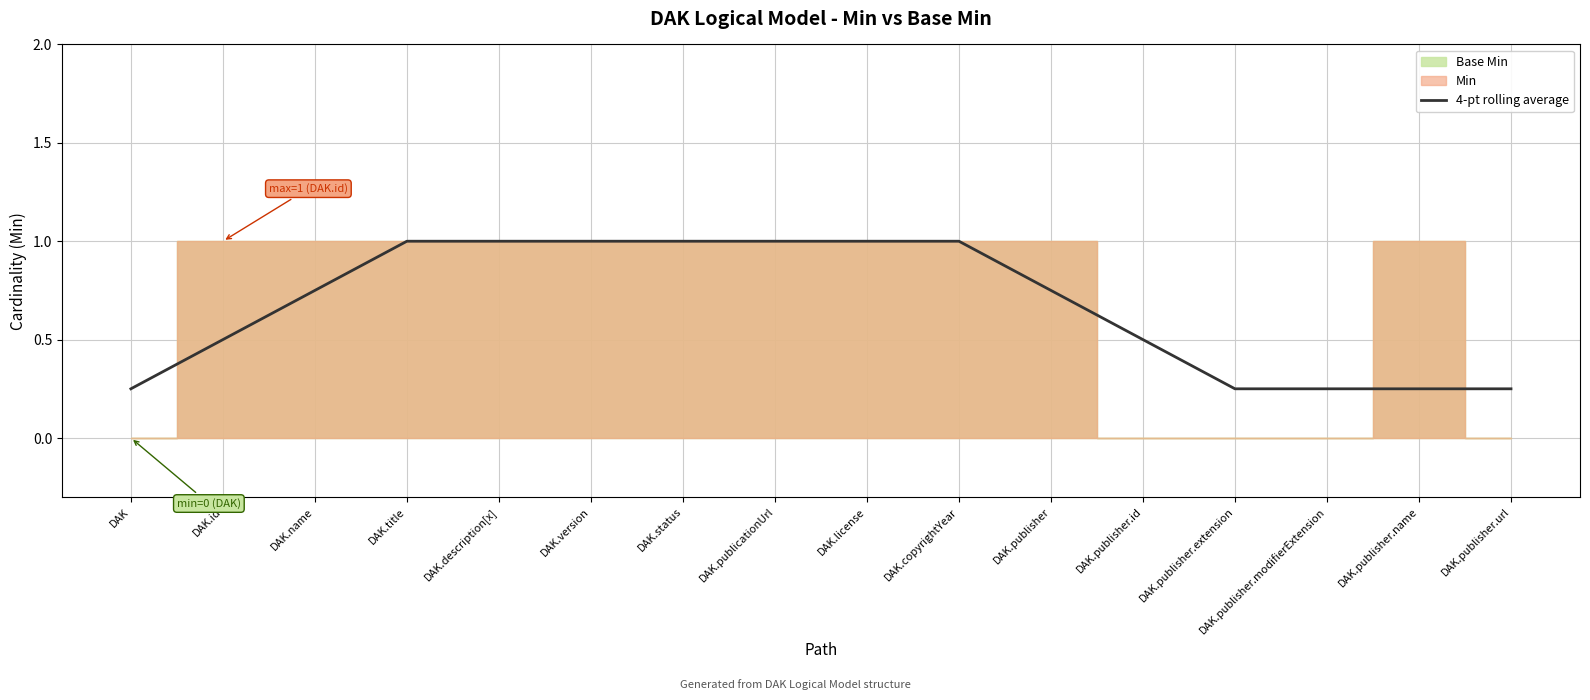

What is the change in value from DAK.status to DAK.publisher.extension?

-0.8